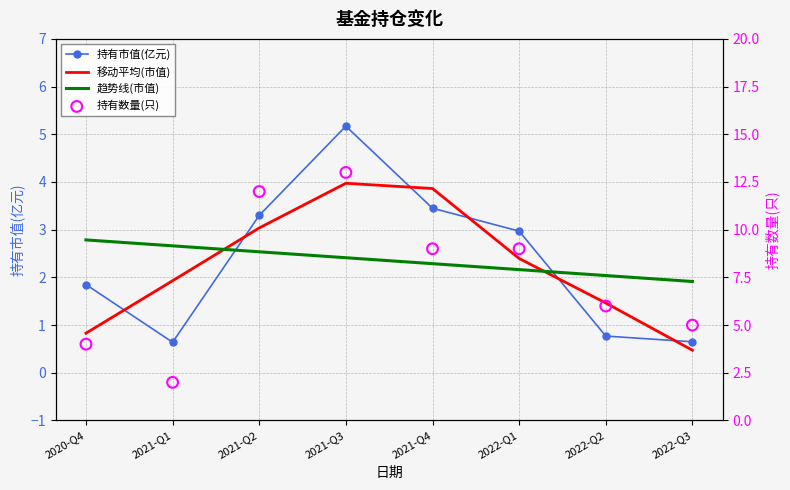

Which series has the largest total across all categories?

持有数量(只)